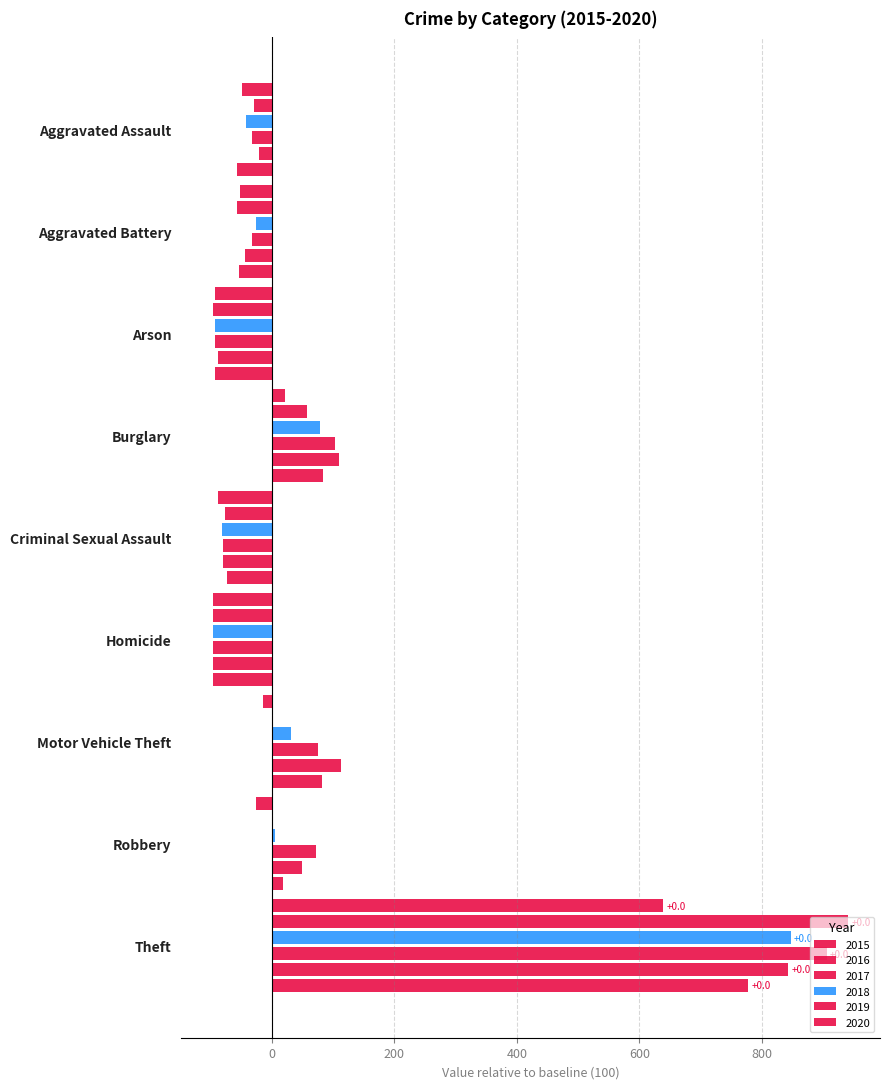

Reading right to left, what are all the values shown in this chart?

2015: Theft=778	Robbery=18	Motor Vehicle Theft=82	Homicide=-95	Criminal Sexual Assault=-73	Burglary=84	Arson=-92	Aggravated Battery=-53	Aggravated Assault=-56
2016: Theft=843	Robbery=49	Motor Vehicle Theft=113	Homicide=-96	Criminal Sexual Assault=-79	Burglary=110	Arson=-88	Aggravated Battery=-44	Aggravated Assault=-21
2017: Theft=906	Robbery=73	Motor Vehicle Theft=76	Homicide=-96	Criminal Sexual Assault=-80	Burglary=104	Arson=-93	Aggravated Battery=-32	Aggravated Assault=-32
2018: Theft=847	Robbery=5	Motor Vehicle Theft=32	Homicide=-96	Criminal Sexual Assault=-81	Burglary=79	Arson=-93	Aggravated Battery=-26	Aggravated Assault=-42
2019: Theft=941	Robbery=1	Motor Vehicle Theft=2	Homicide=-96	Criminal Sexual Assault=-77	Burglary=57	Arson=-95	Aggravated Battery=-56	Aggravated Assault=-29
2020: Theft=639	Robbery=-25	Motor Vehicle Theft=-14	Homicide=-95	Criminal Sexual Assault=-87	Burglary=22	Arson=-93	Aggravated Battery=-52	Aggravated Assault=-49